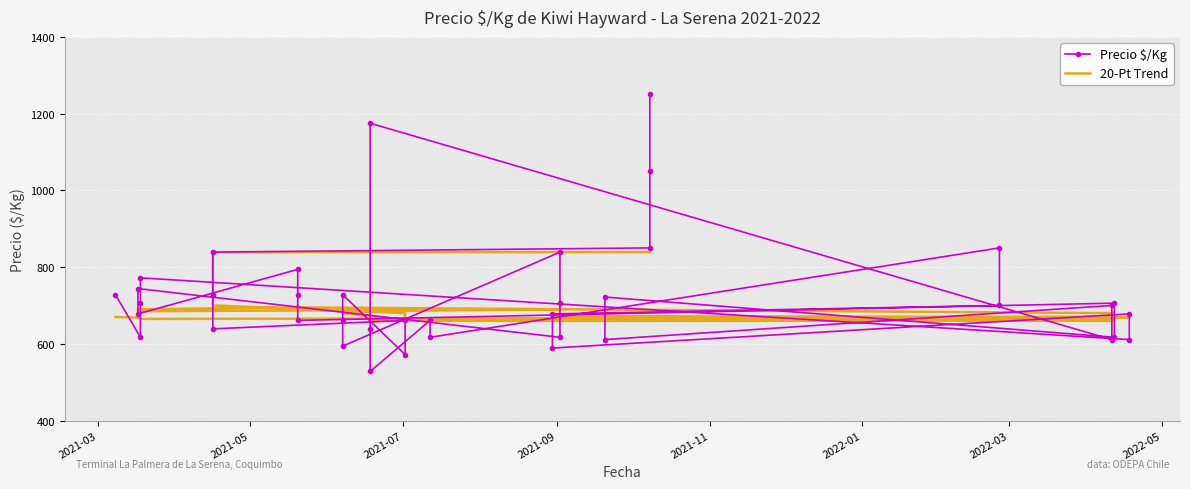

What is the value of the Precio $/Kg point at the 31st from the left?

850